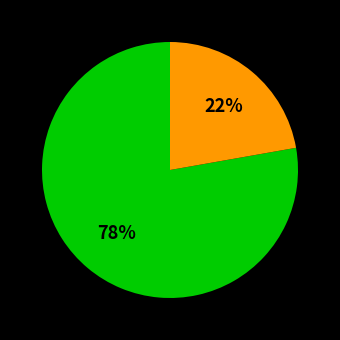

Count the number of slices in the pie.

2